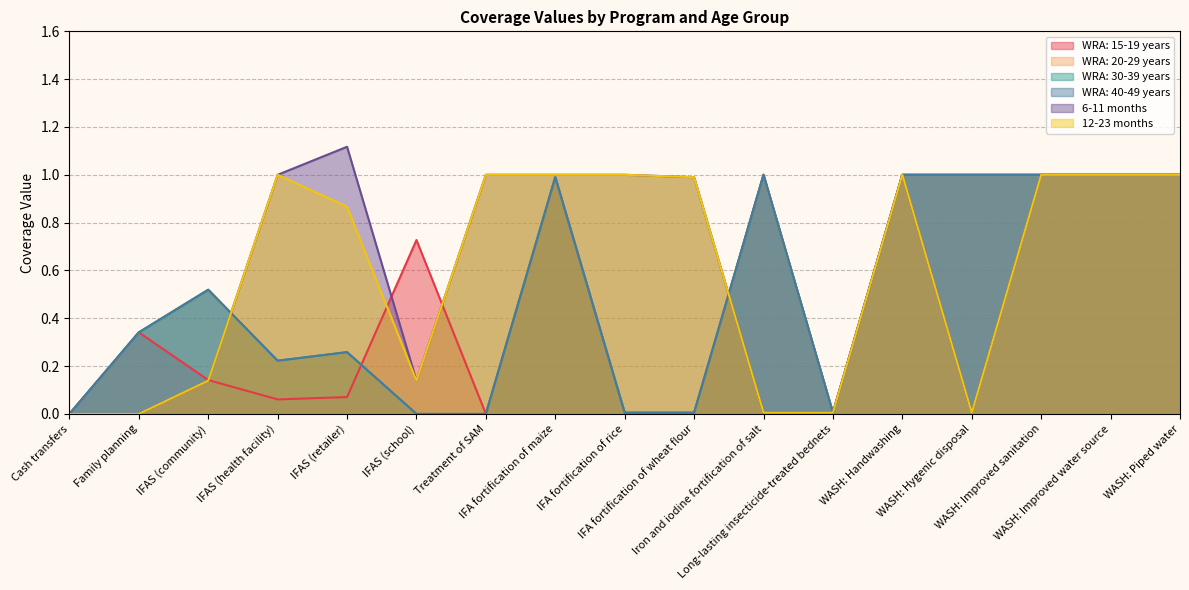

Reading left to right, what are all the values shown in this chart?

WRA: 15-19 years: 0.0	0.3	0.1	0.1	0.1	0.7	0.0	1.0	0.0	0.0	1.0	0.0	1.0	1.0	1.0	1.0	1.0
WRA: 20-29 years: 0.0	0.3	0.5	0.2	0.3	0.0	0.0	1.0	0.0	0.0	1.0	0.0	1.0	1.0	1.0	1.0	1.0
WRA: 30-39 years: 0.0	0.3	0.5	0.2	0.3	0.0	0.0	1.0	0.0	0.0	1.0	0.0	1.0	1.0	1.0	1.0	1.0
WRA: 40-49 years: 0.0	0.3	0.5	0.2	0.3	0.0	0.0	1.0	0.0	0.0	1.0	0.0	1.0	1.0	1.0	1.0	1.0
6-11 months: 0.0	0.0	0.1	1.0	1.1	0.1	1.0	1.0	1.0	1.0	0.0	0.0	1.0	0.0	1.0	1.0	1.0
12-23 months: 0.0	0.0	0.1	1.0	0.9	0.1	1.0	1.0	1.0	1.0	0.0	0.0	1.0	0.0	1.0	1.0	1.0